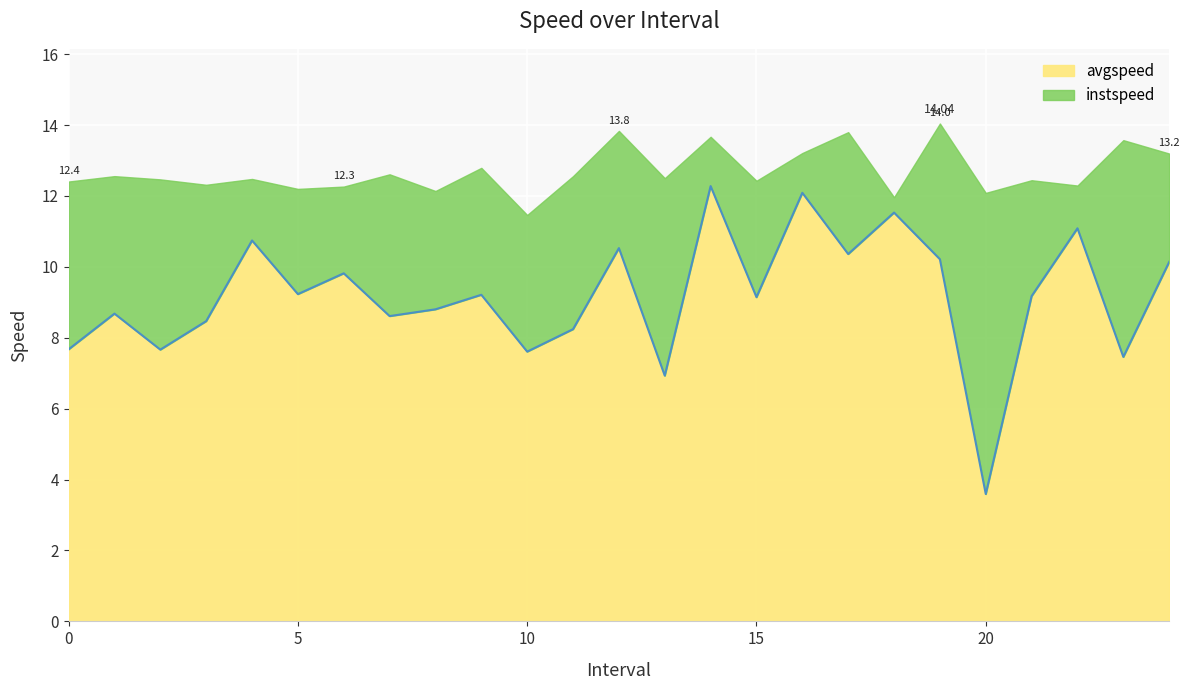

What is the total value across all series at 20?

12.1